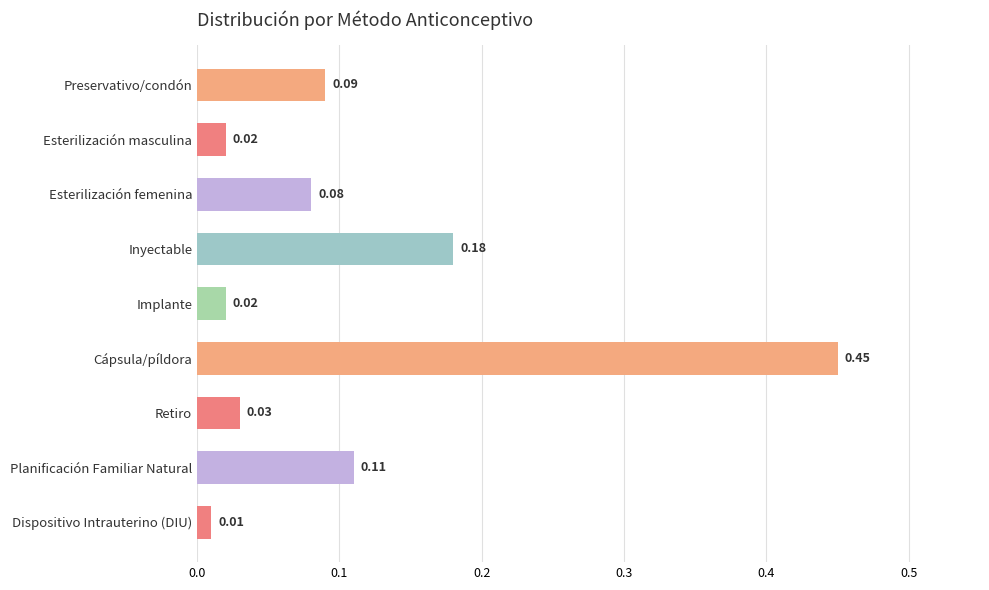

What is the difference between the maximum and minimum values?

0.4